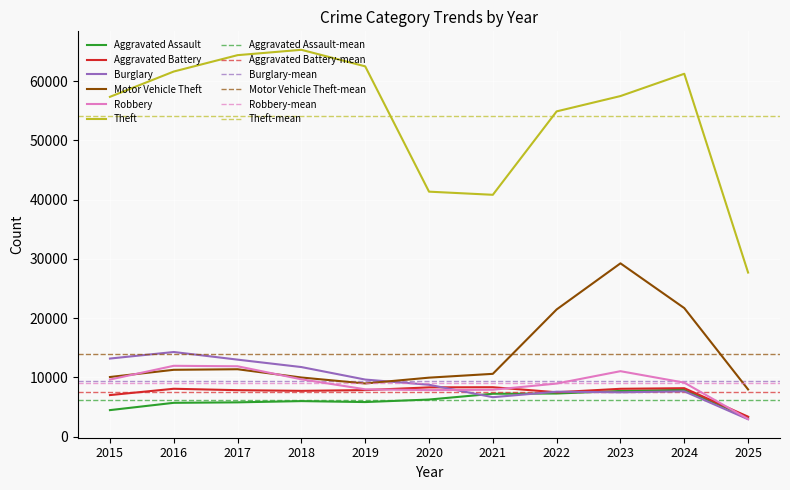

What is the value of the Motor Vehicle Theft point at the 1st from the left?

10068